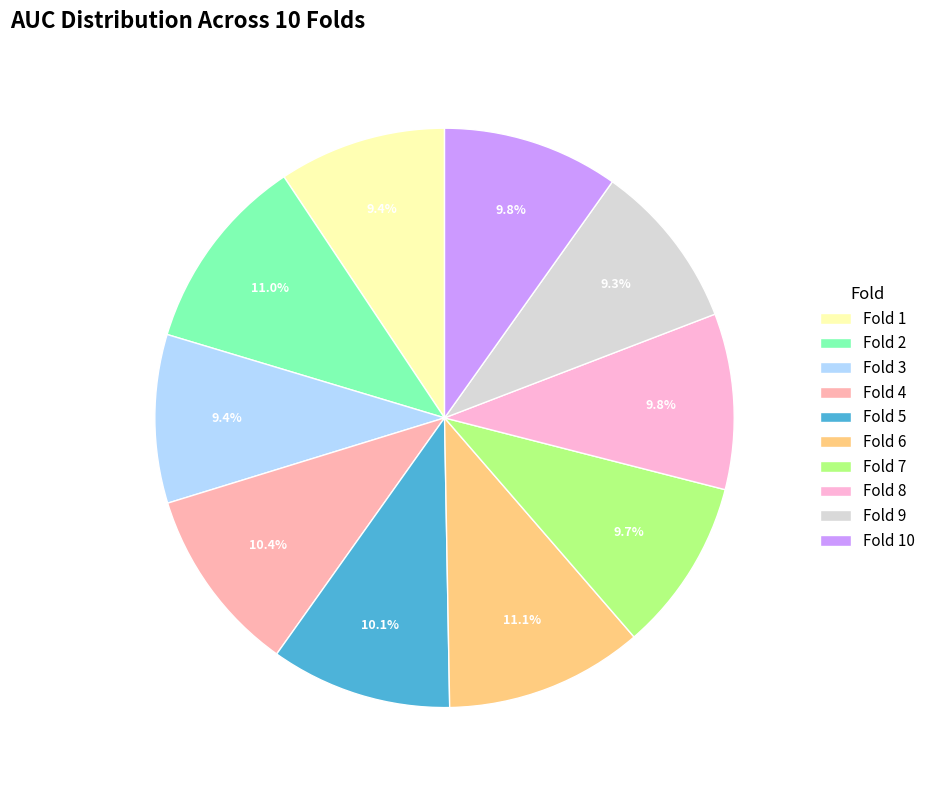

Count the number of slices in the pie.

10